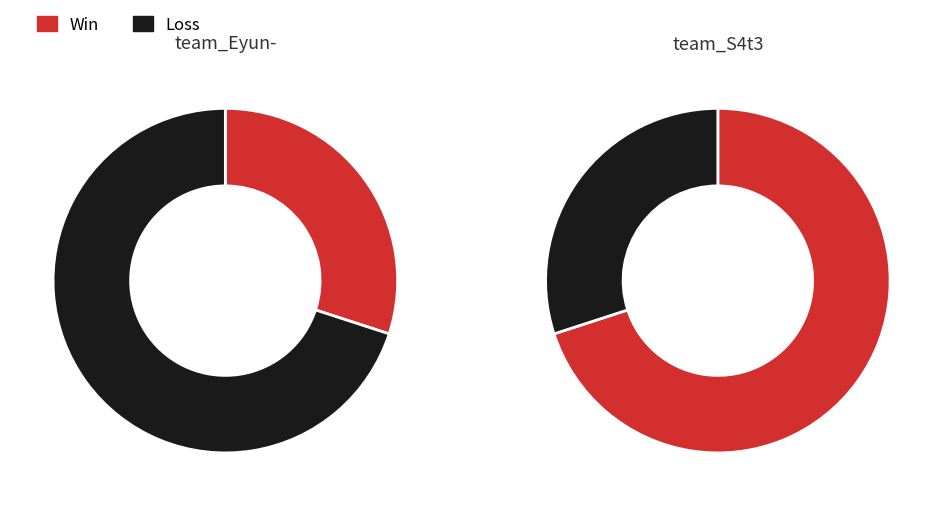

To the nearest percent, what is the average slice percentage?

50%